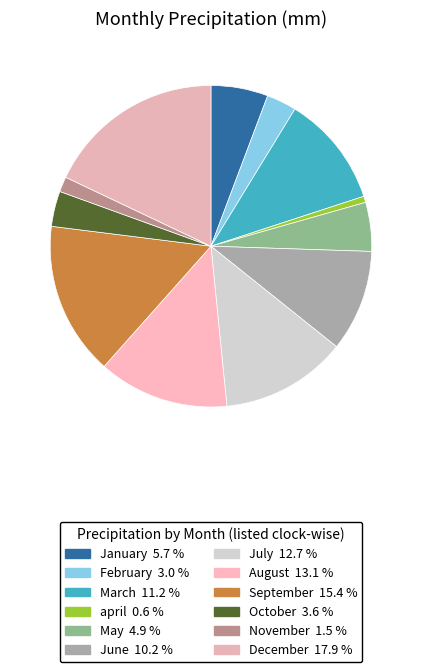

How many segments does this pie chart have?

12